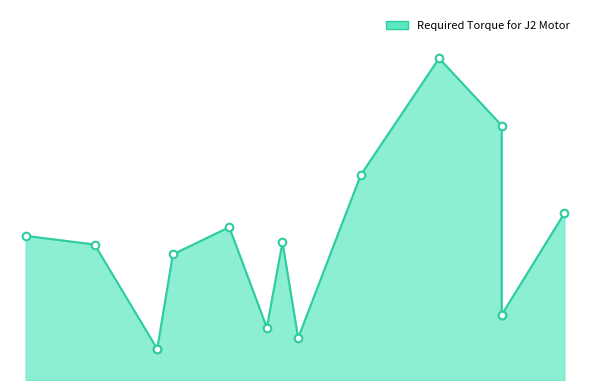

What is the change in value from KFL08 to J1J2J3Mount?

+1.0